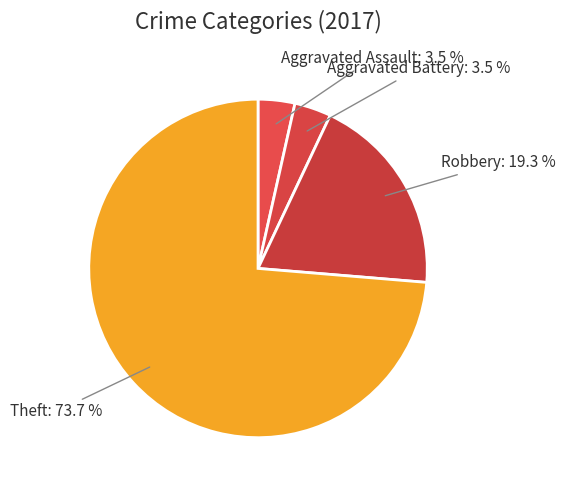

Is there a majority slice in this chart?

Yes